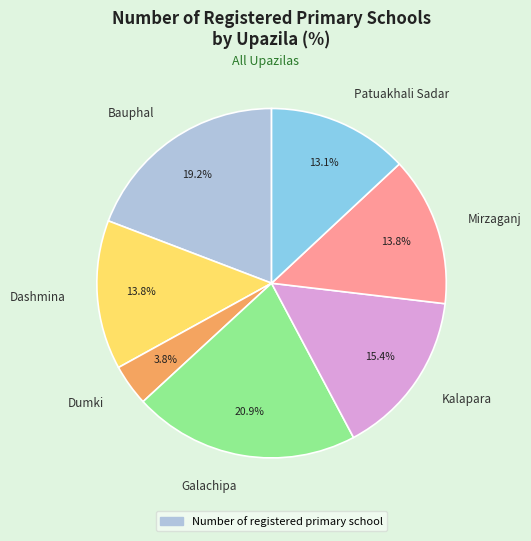

Is it true that Galachipa is 12% of the pie?

False